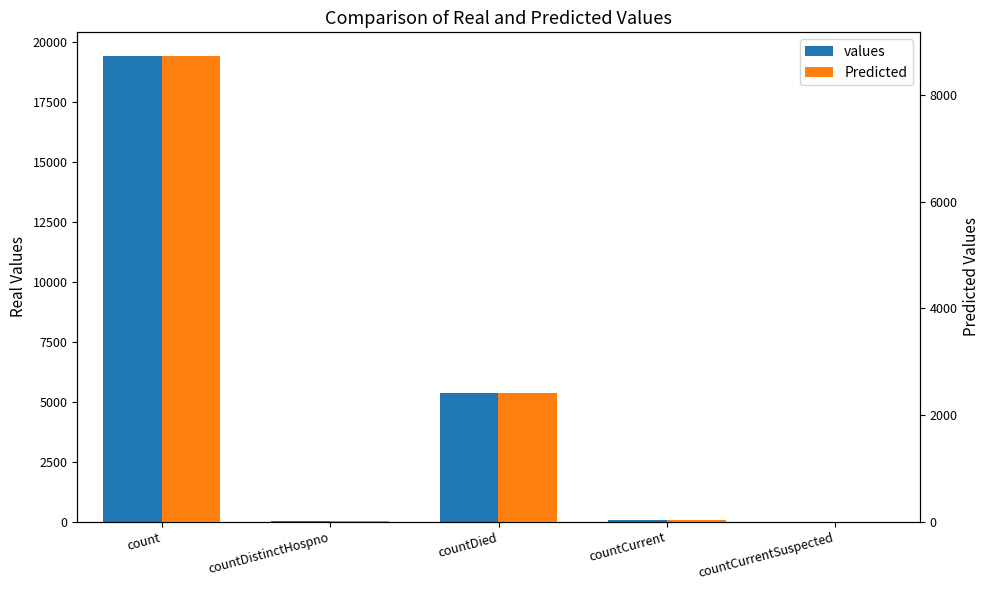

Reading right to left, list all the values displayed in this chart.

values: 0.0	60.0	5357.0	38.0	19420.0
Predicted: 0.0	27.0	2410.7	17.1	8739.0